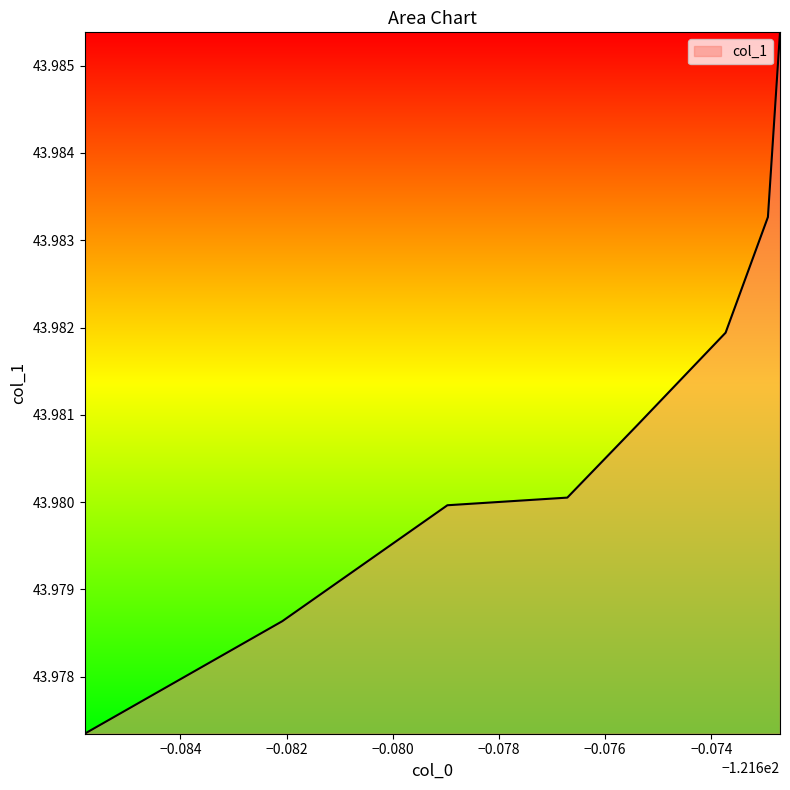

How many lines are shown in the chart?

1